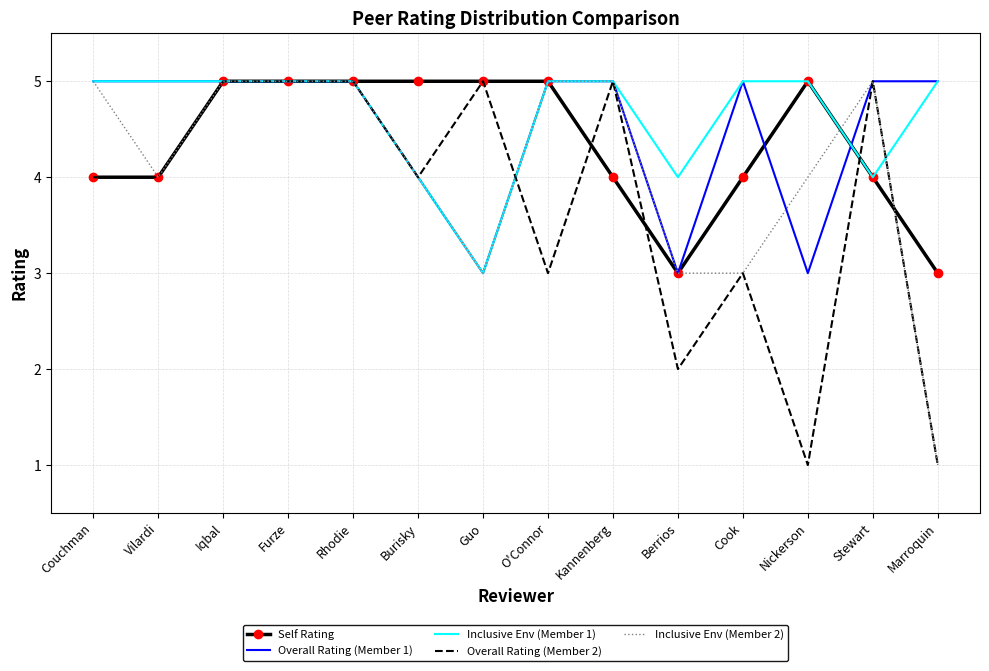

What is the maximum value shown in the chart?

5